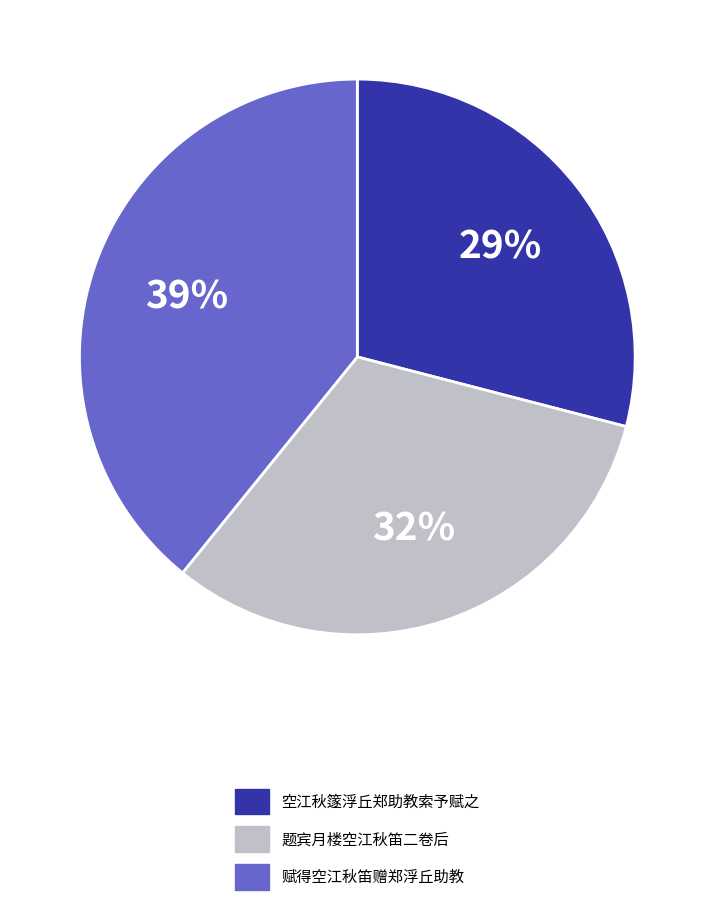

To the nearest percent, what portion does 空江秋篴浮丘郑助教索予赋之 represent?

29%